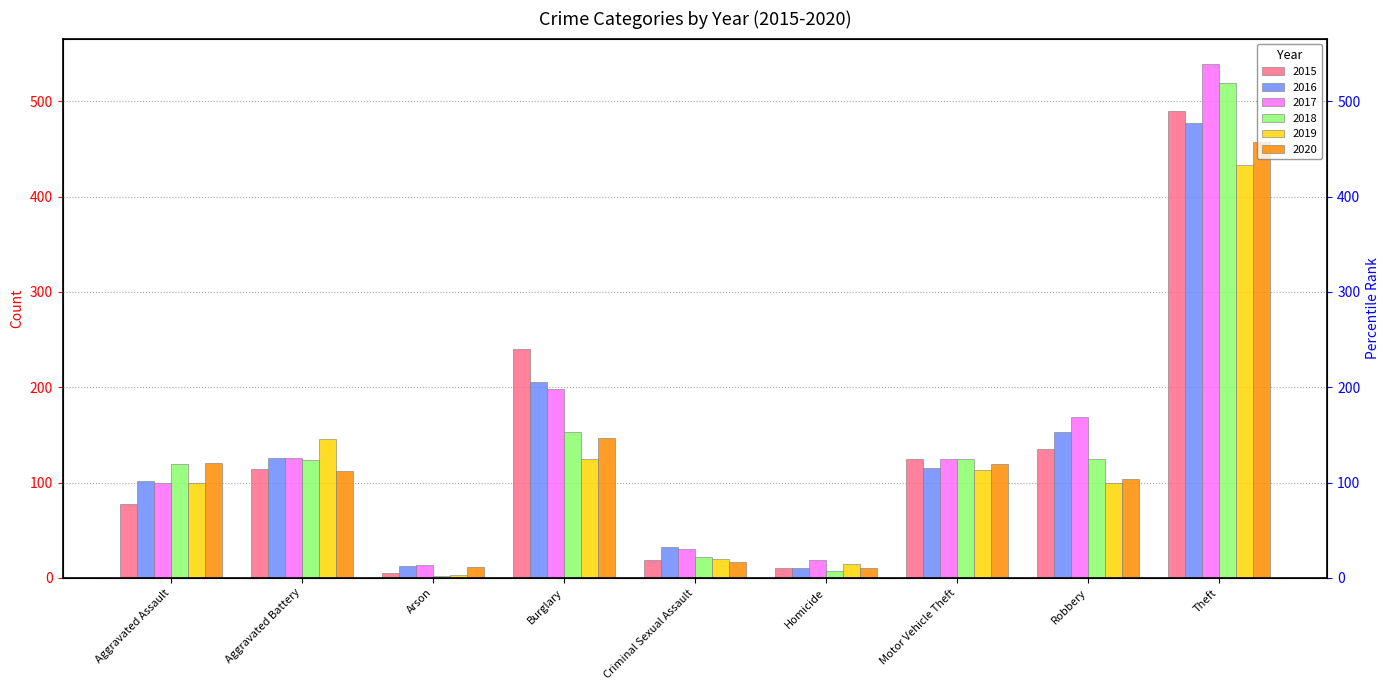

At which label is 2018 closest to 260?

Burglary